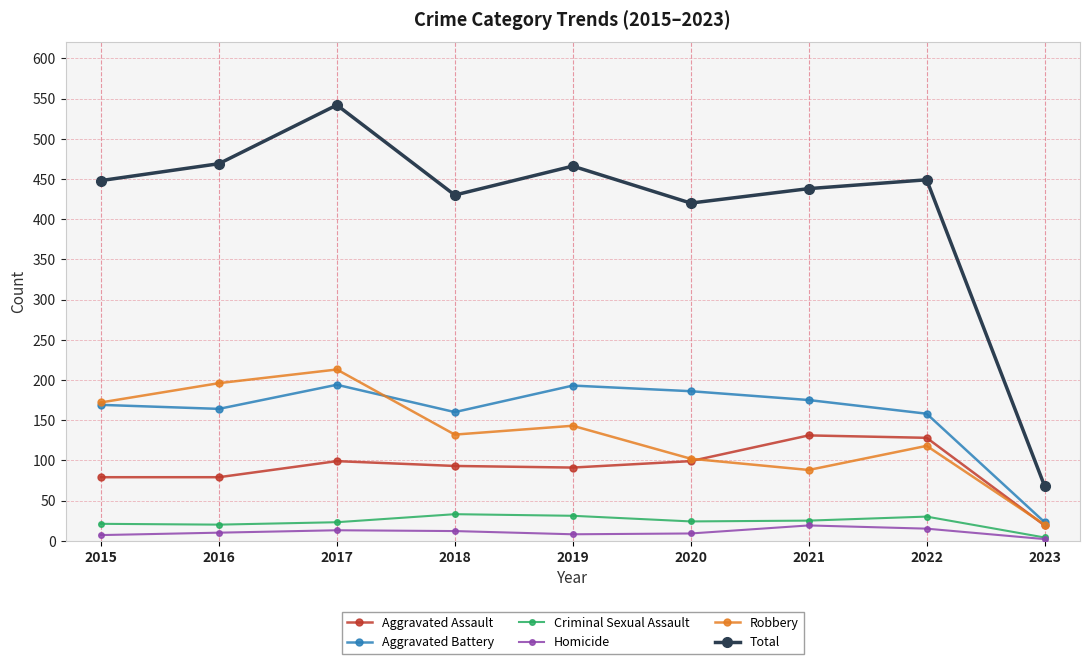

True or false: Aggravated Assault and Homicide intersect in this chart.

False